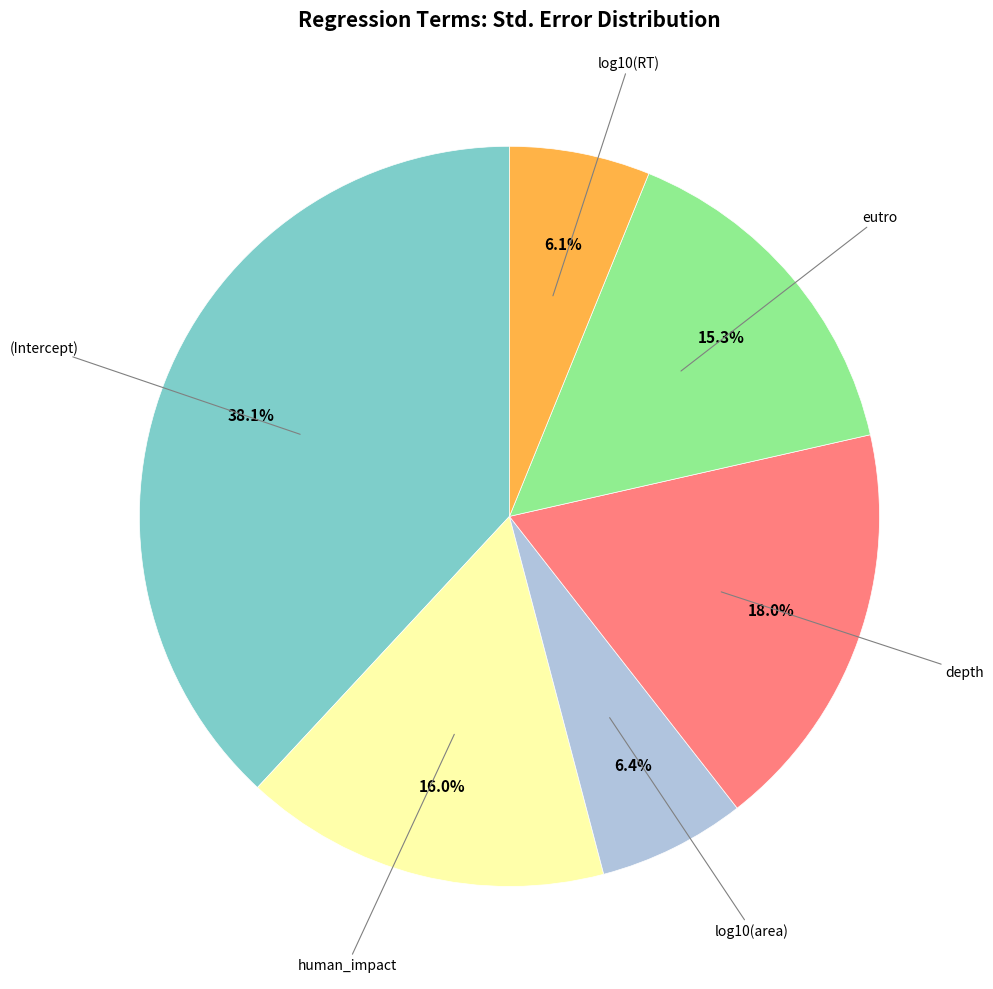

Is there any slice that represents more than half of the pie?

No